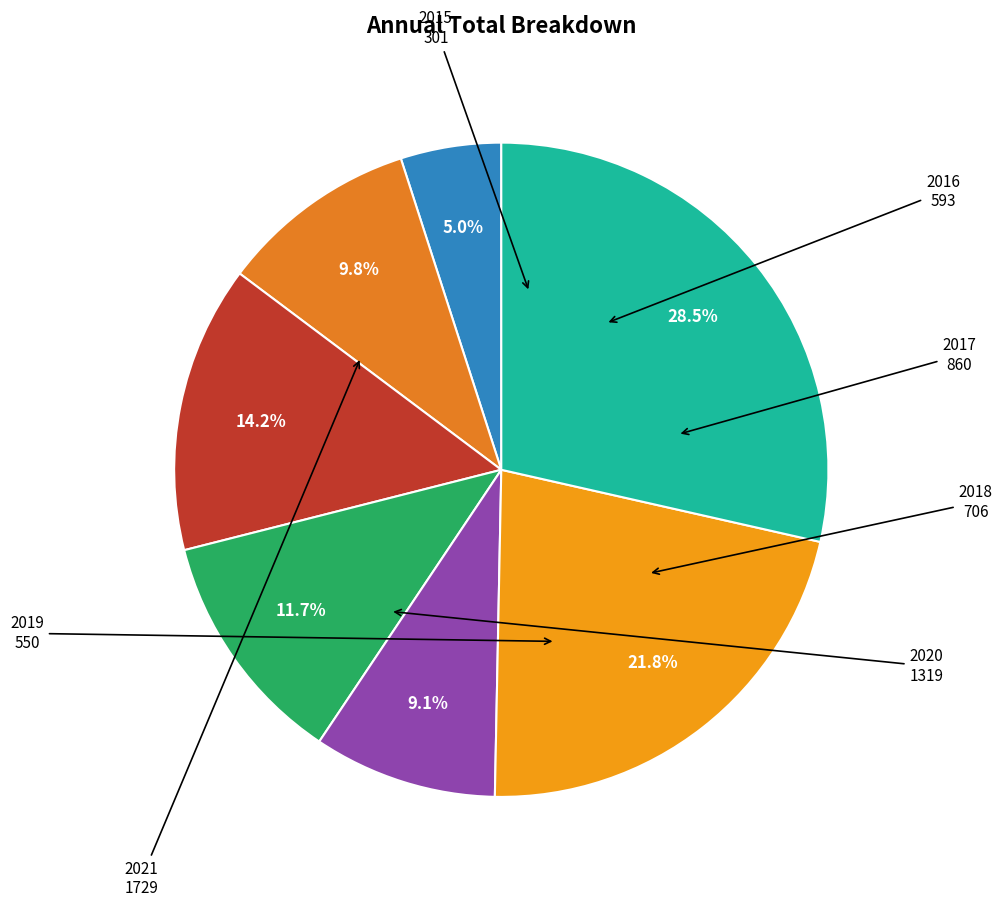

Count the number of slices in the pie.

7